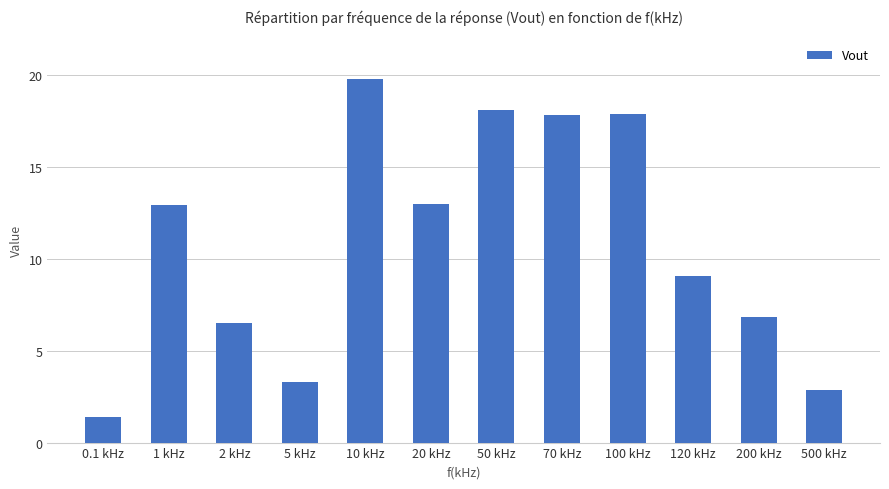

How many bars are there in total?

12